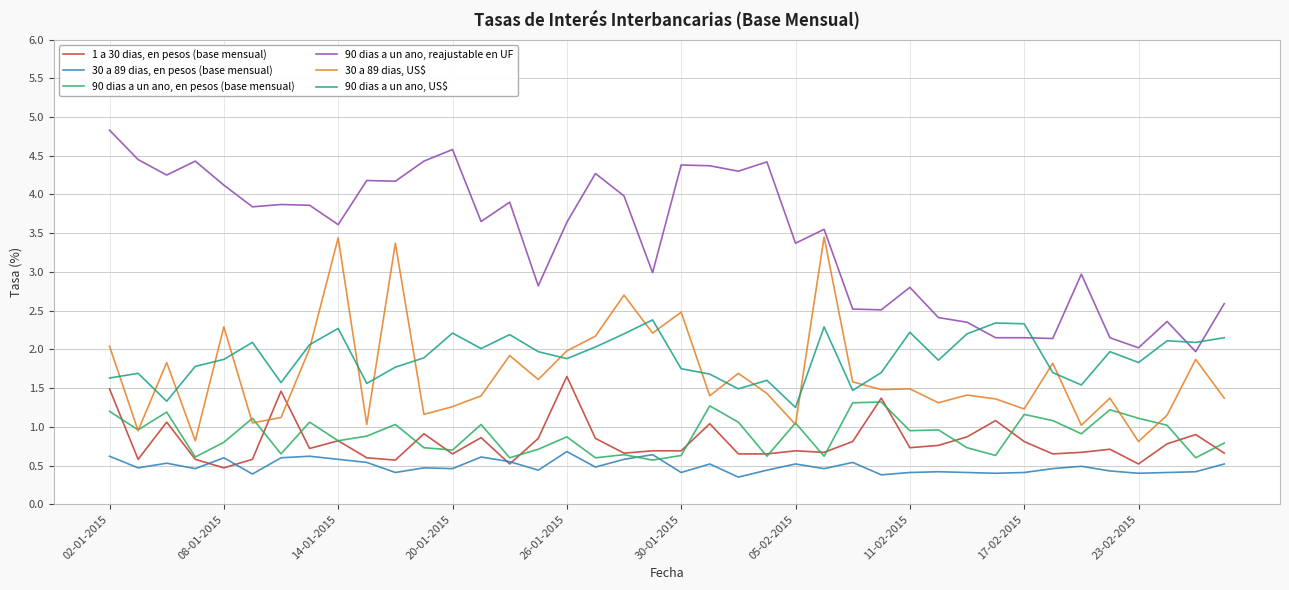

True or false: 1 a 30 dias, en pesos (base mensual) and 90 dias a un ano, reajustable en UF intersect in this chart.

False